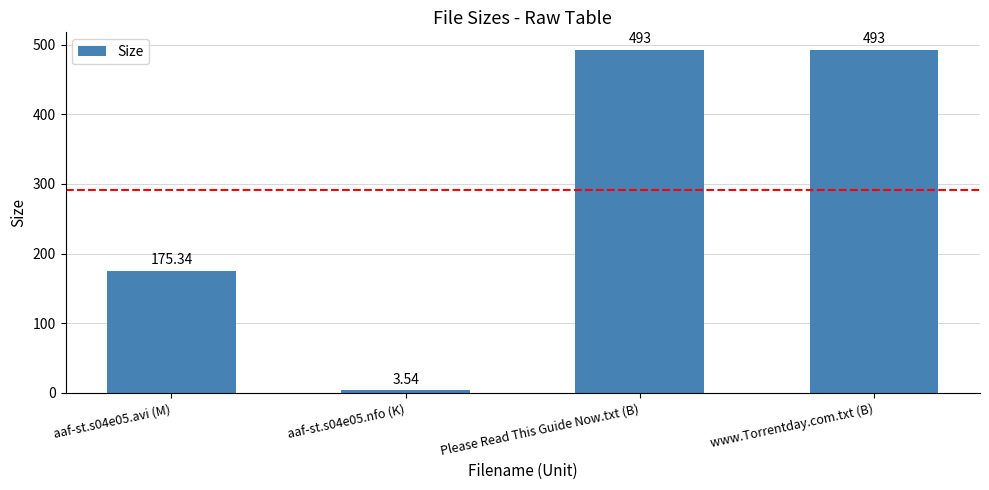

Approximately how many times larger is the value at aaf-st.s04e05.avi (M) compared to aaf-st.s04e05.nfo (K)?

49.5